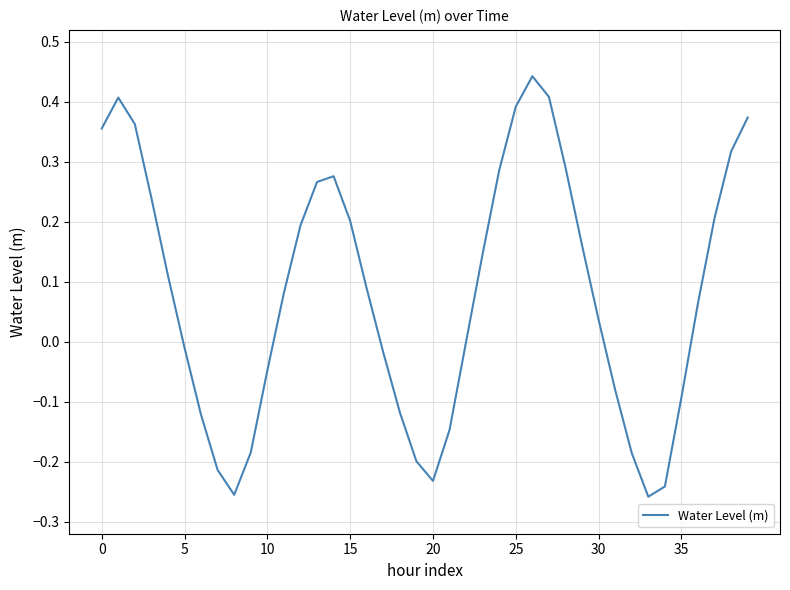

What is the label of the 35th point from the left?

34